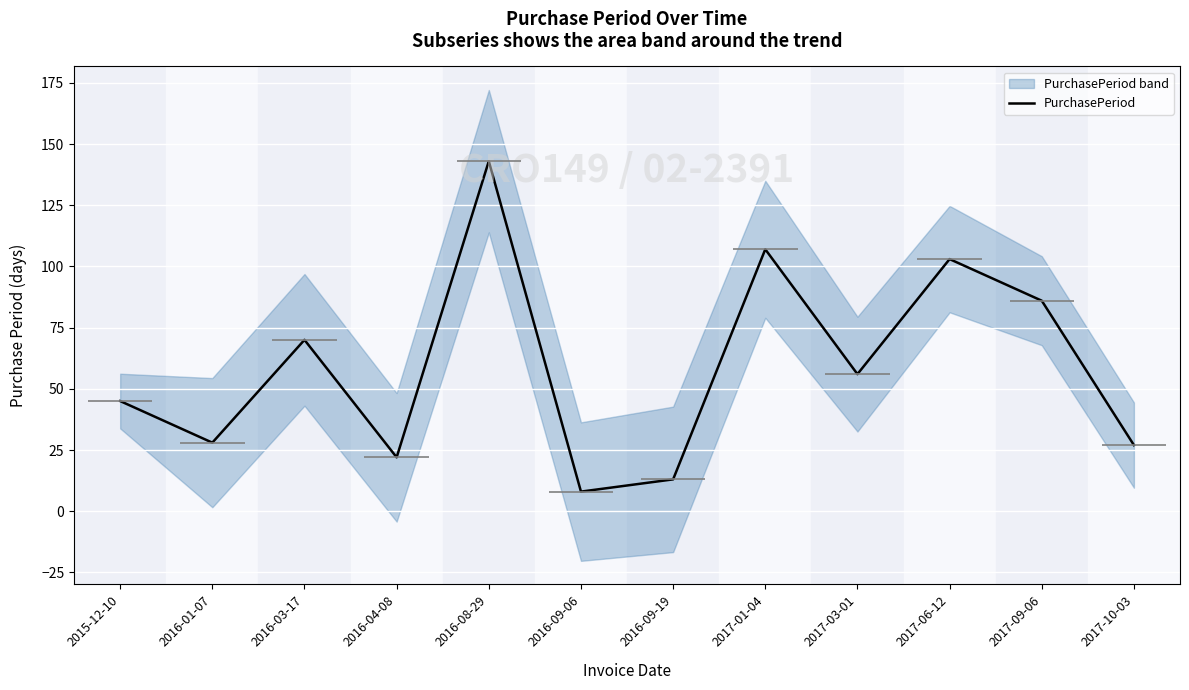

How many interior local peaks (higher than both neighbors) does the data have?

4